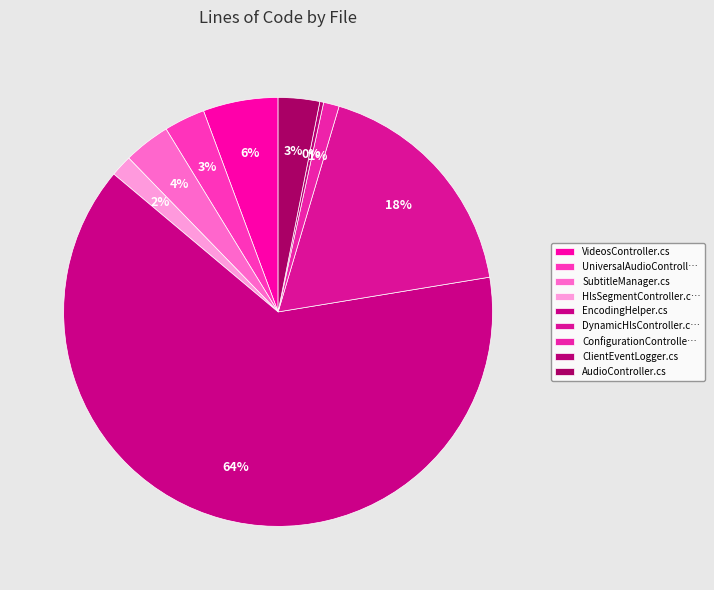

How many segments does this pie chart have?

9